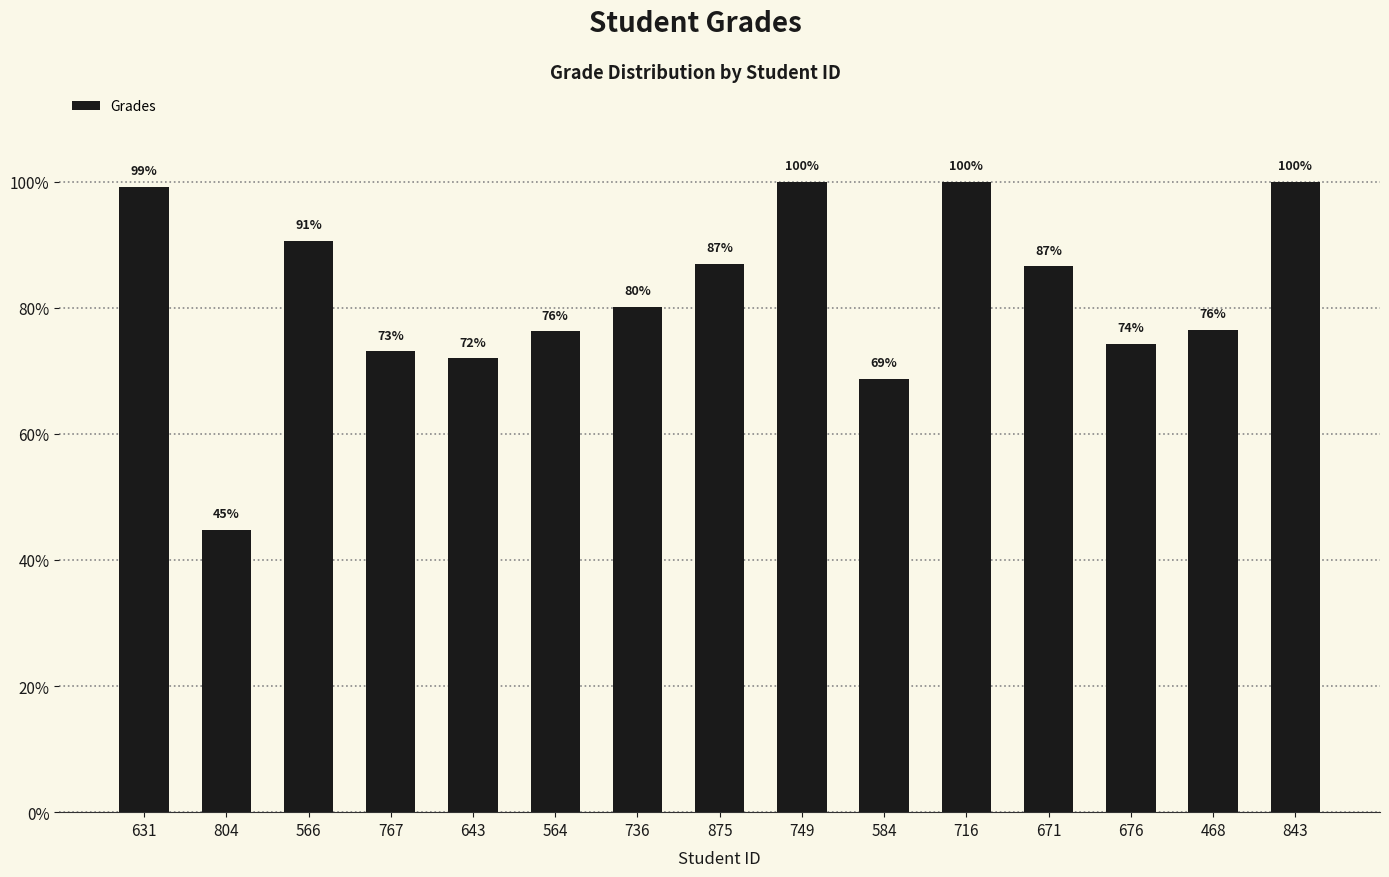

The chart shows a value of 100.0 at 749. True or false?

True